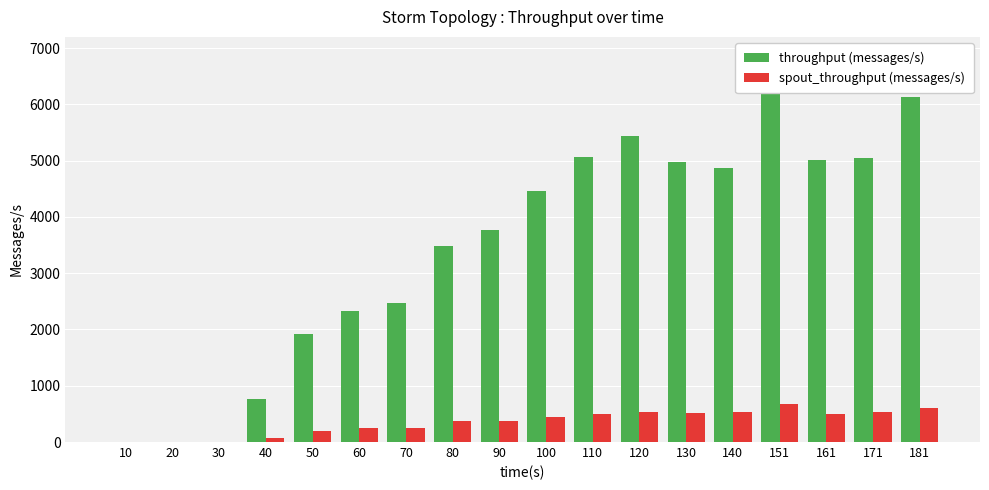

Count the number of data series in this chart.

2